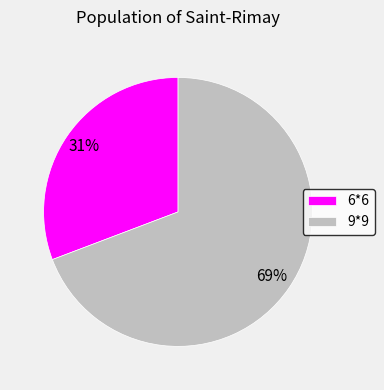

Between 6*6 and 9*9, which is larger?

9*9